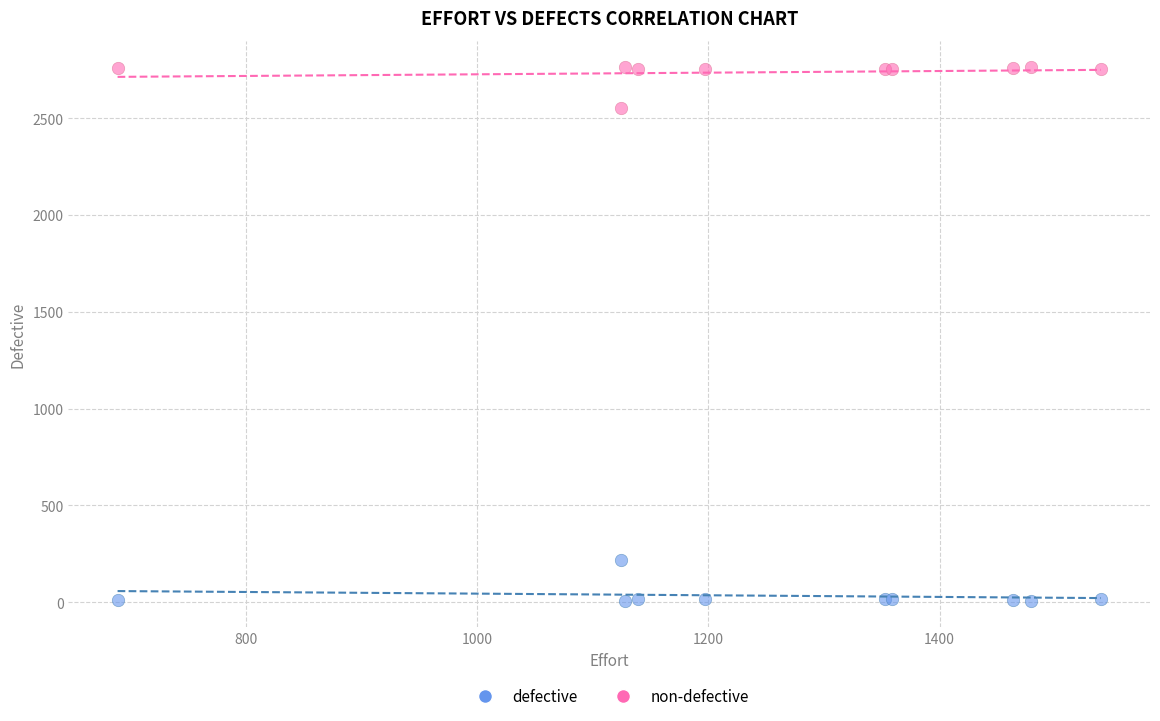

Which series reaches the maximum Y coordinate?

non-defective